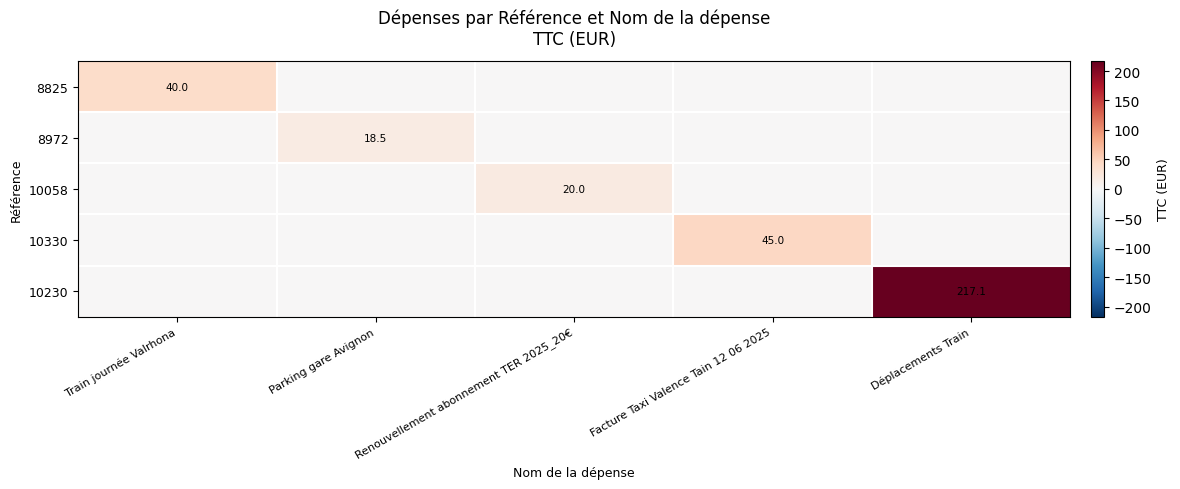

At which category does the chart reach its peak across all series?

Déplacements Train